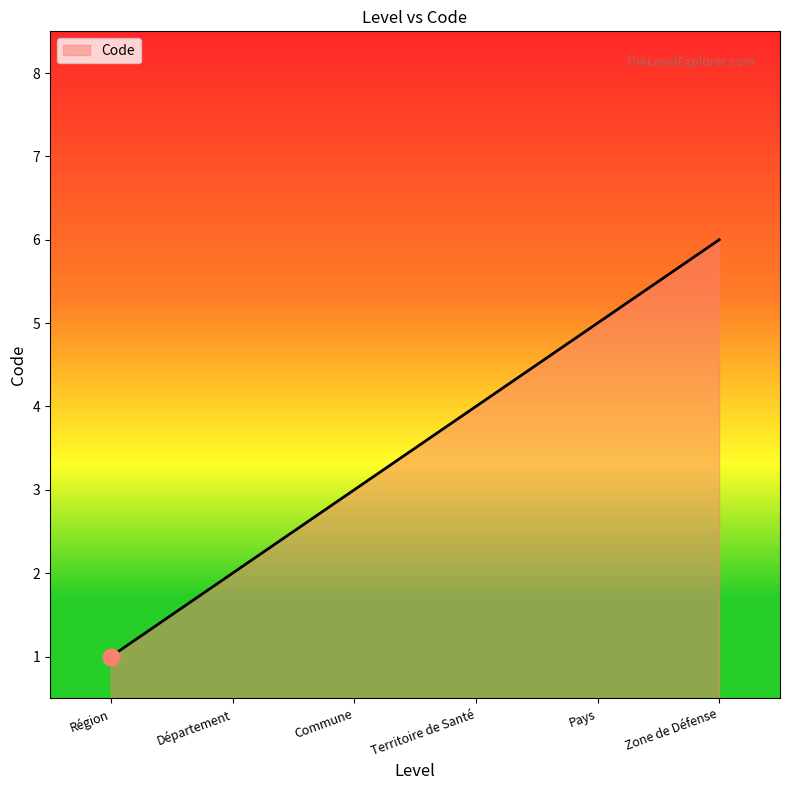

Reading right to left, extract all data points from this chart.

6	5	4	3	2	1